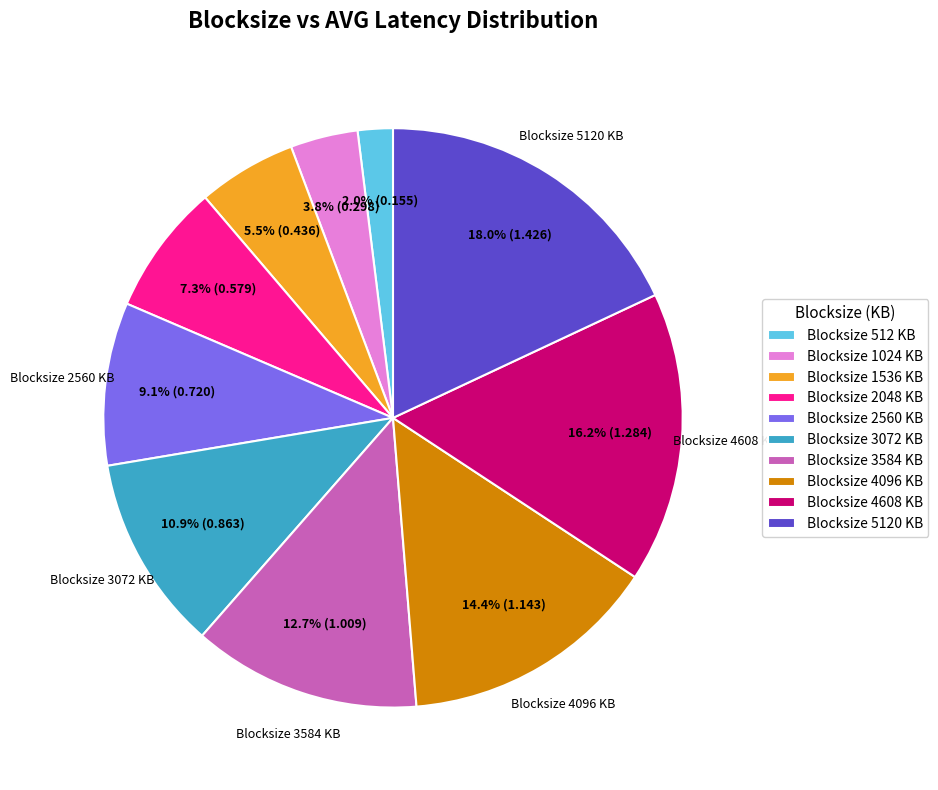

Between Blocksize 512 KB and Blocksize 2560 KB, which is larger?

Blocksize 2560 KB